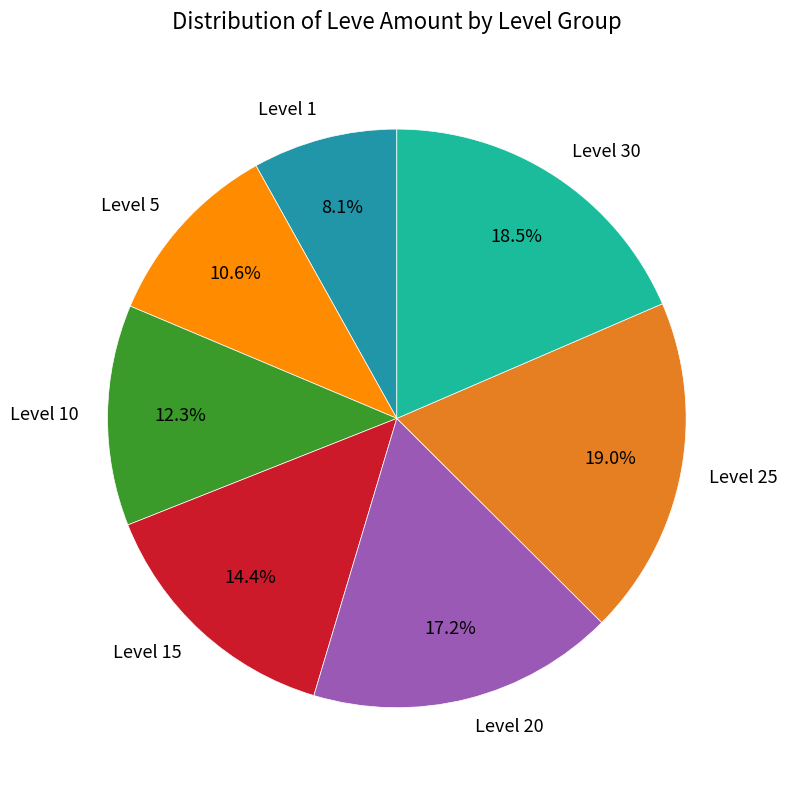

To the nearest percent, what is the average slice percentage?

14%